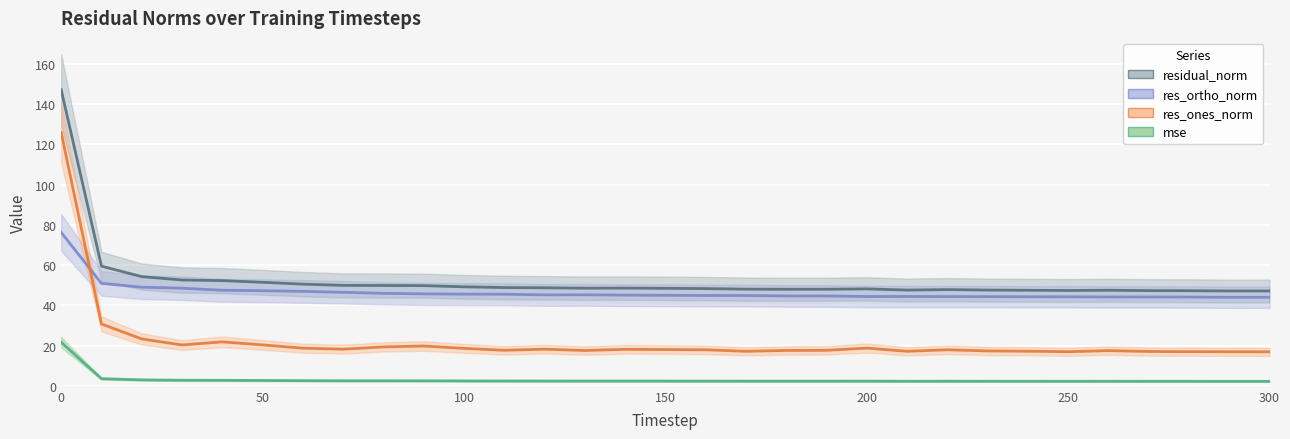

Reading right to left, what are all the values shown in this chart?

mse: 2.2	2.2	2.2	2.2	2.3	2.2	2.3	2.3	2.3	2.3	2.3	2.3	2.3	2.3	2.3	2.3	2.4	2.4	2.4	2.4	2.4	2.5	2.5	2.5	2.6	2.6	2.7	2.8	2.9	3.5	21.6
res_ones_norm: 16.9	16.9	16.9	17.0	17.5	16.9	17.2	17.3	17.9	17.1	18.7	17.6	17.6	17.1	17.9	18.0	18.1	17.5	18.2	17.6	18.6	19.8	19.3	18.2	18.7	20.3	21.8	20.3	23.3	30.7	125.8
res_ortho_norm: 44.0	44.0	44.1	44.1	44.1	44.2	44.2	44.3	44.3	44.4	44.4	44.6	44.6	44.9	44.9	45.0	45.0	45.2	45.2	45.5	45.5	45.7	45.9	46.5	46.9	47.2	47.5	48.5	49.0	50.9	76.2
residual_norm: 47.1	47.1	47.2	47.3	47.5	47.4	47.5	47.6	47.8	47.6	48.2	48.0	48.0	48.0	48.3	48.4	48.5	48.5	48.7	48.8	49.2	49.8	49.8	49.9	50.5	51.4	52.2	52.6	54.2	59.4	147.1